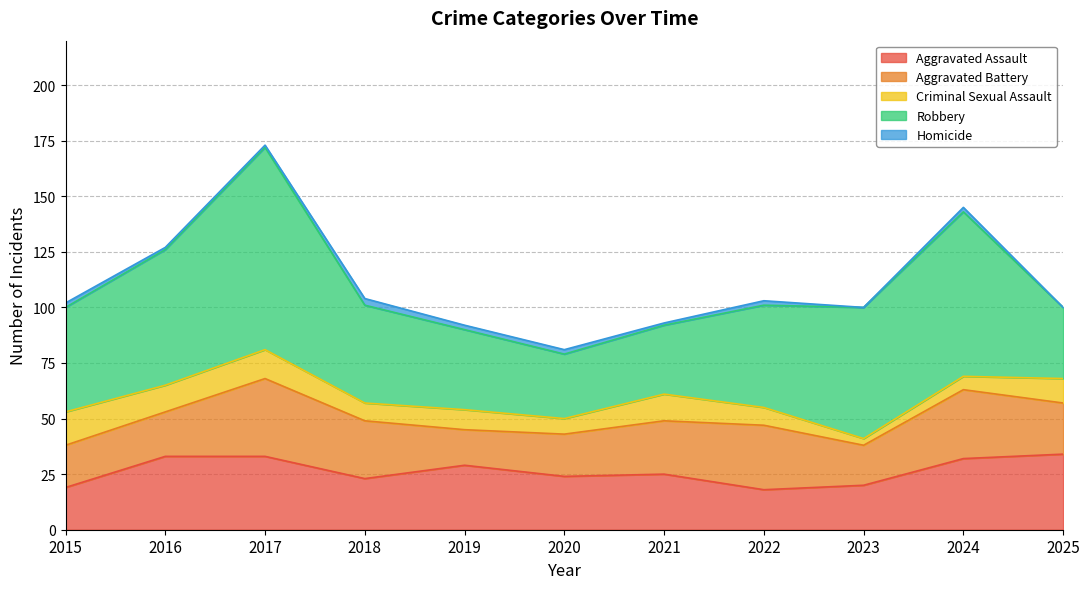

What is the difference between the Robbery values at 2021 and 2016?

30